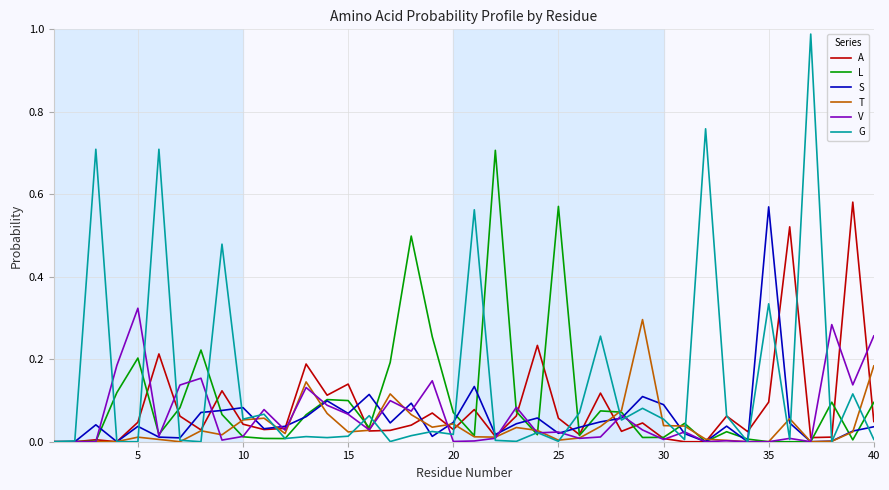

Which series has the largest total across all categories?

G